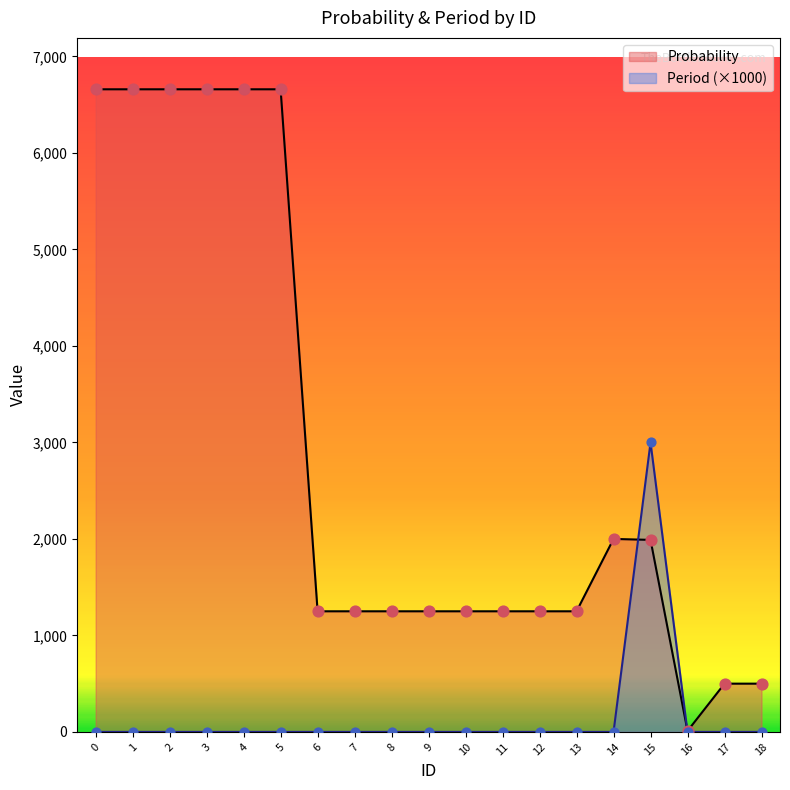

What are all the series names shown in the legend?

Probability, Period (×1000)